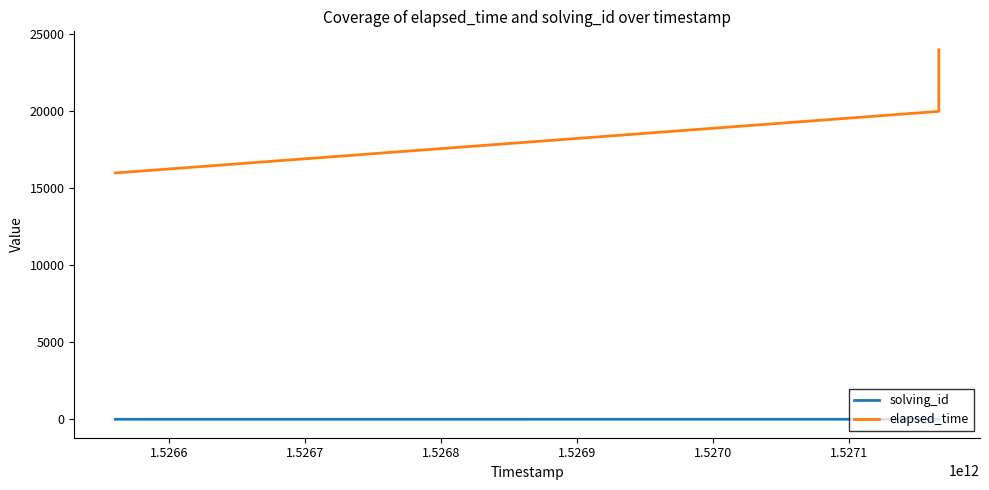

What is the difference between the second highest and minimum values in the solving_id series?

1